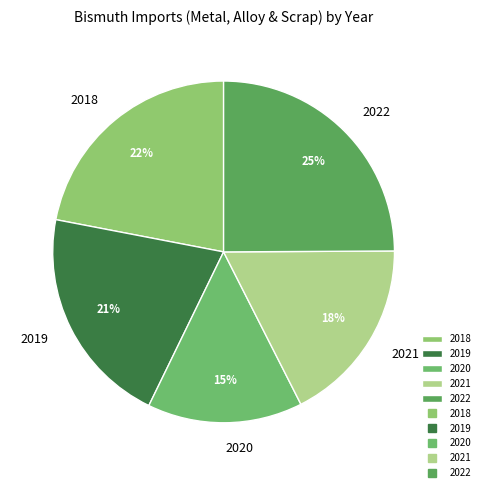

Rank the categories by value from lowest to highest.

2020, 2021, 2019, 2018, 2022